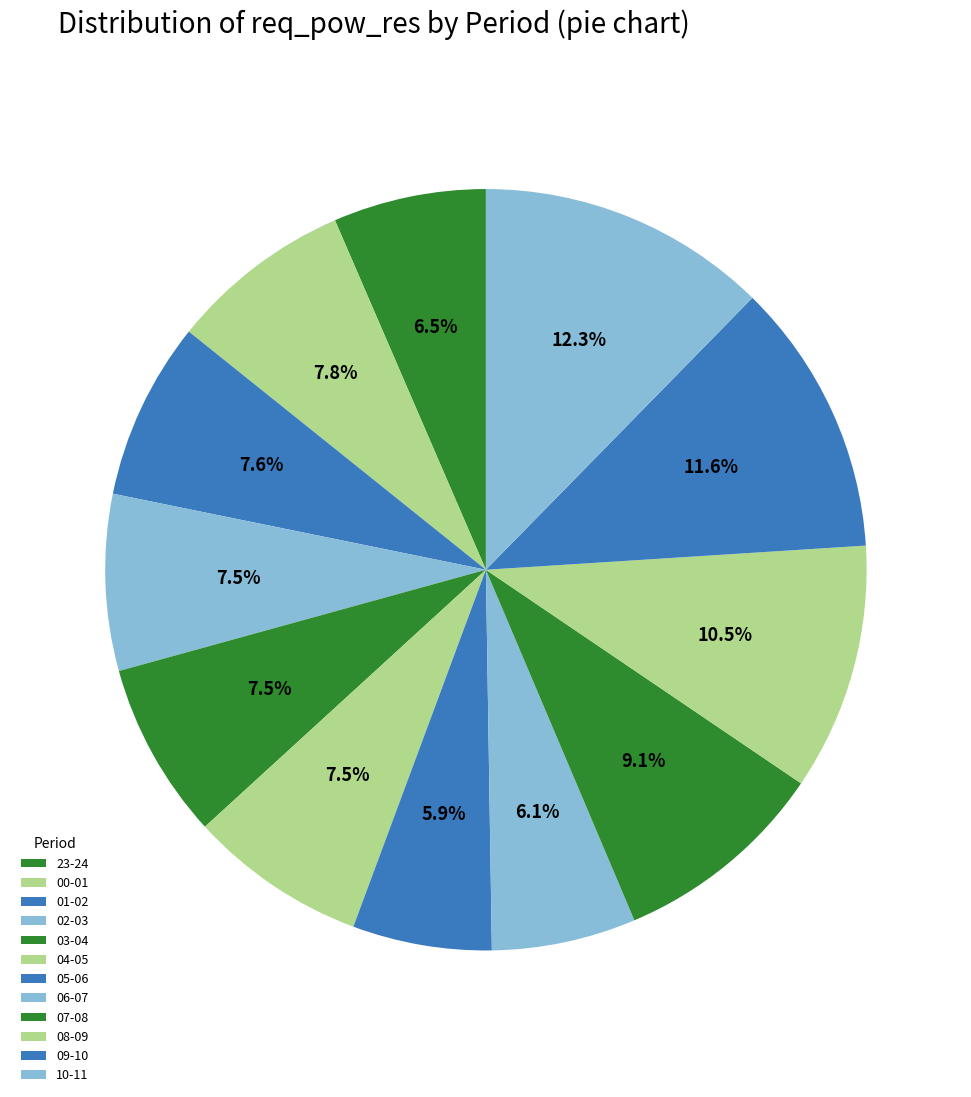

To the nearest percent, what portion does 06-07 represent?

6%